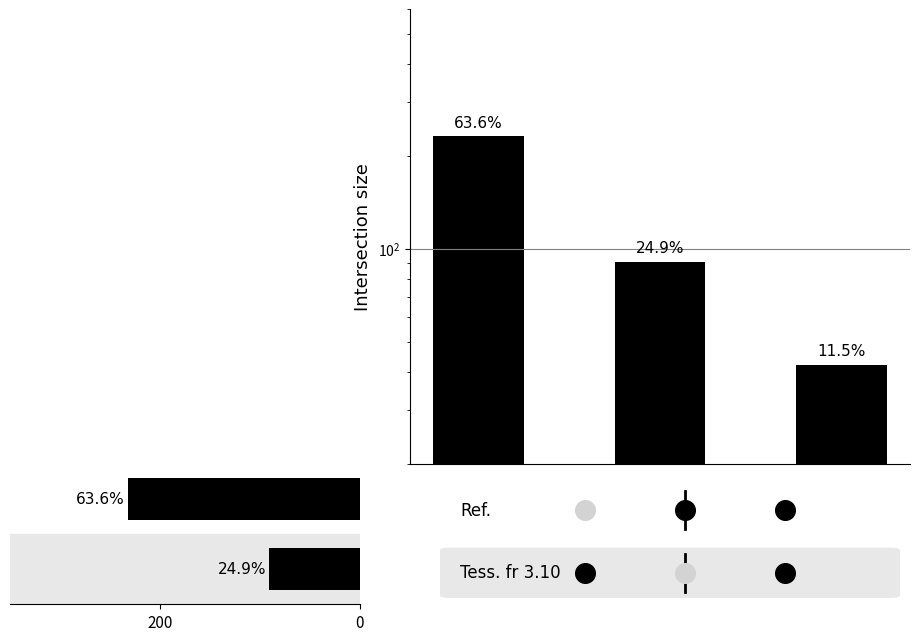

What is the change in value from 200 to 0?

-141